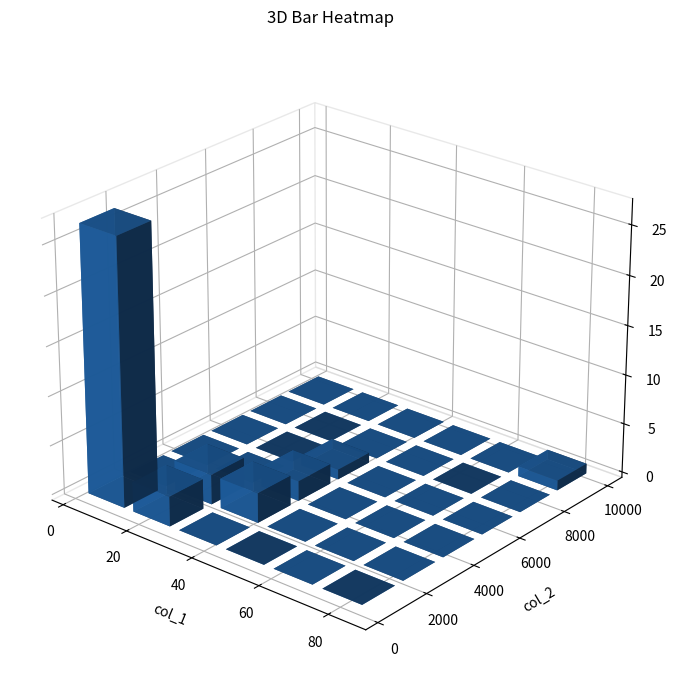

What is the average value of the col_2 series?

1460